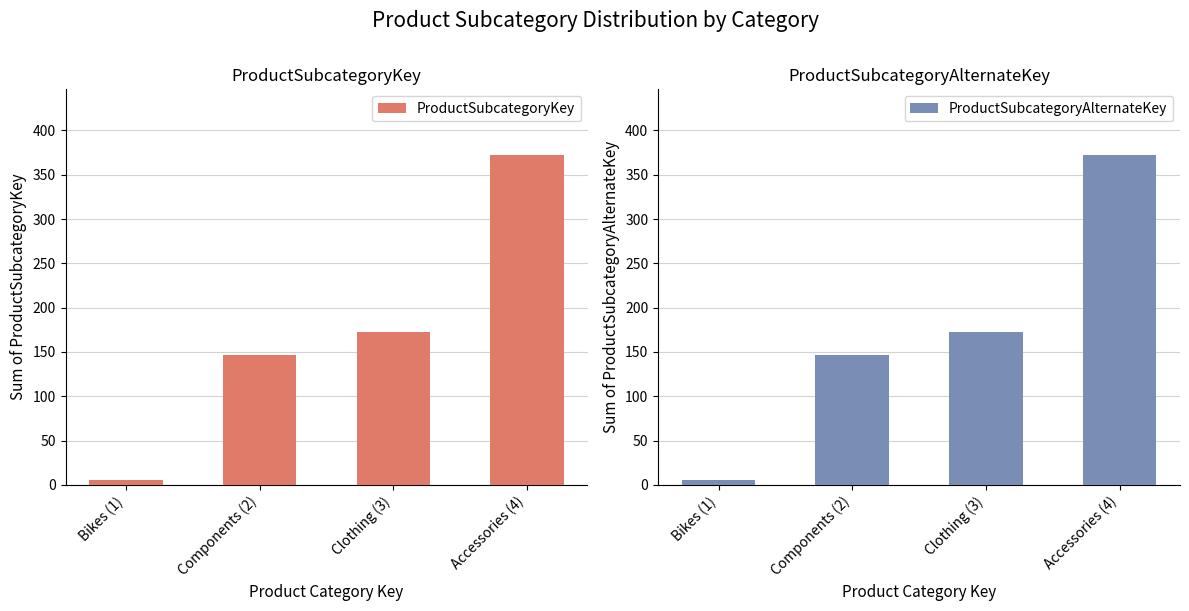

Reading right to left, extract all data points from this chart.

ProductSubcategoryKey: Accessories (4)=372	Clothing (3)=172	Components (2)=147	Bikes (1)=6
ProductSubcategoryAlternateKey: Accessories (4)=372	Clothing (3)=172	Components (2)=147	Bikes (1)=6